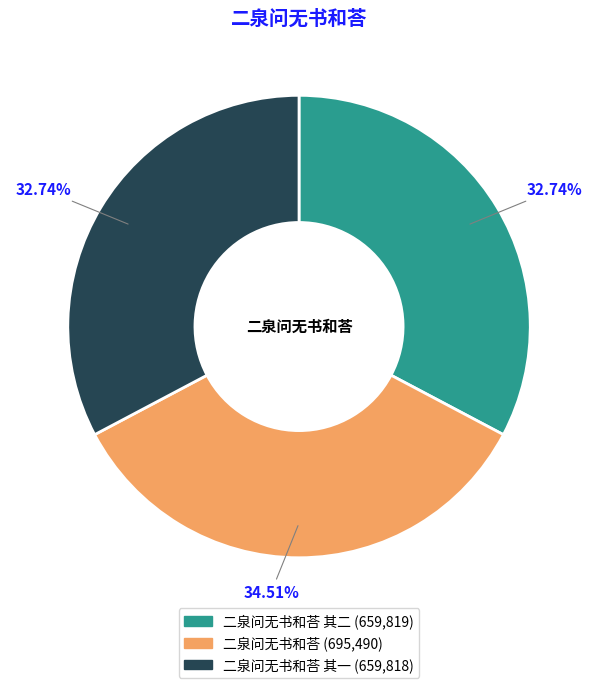

Is there any slice that represents more than half of the pie?

No